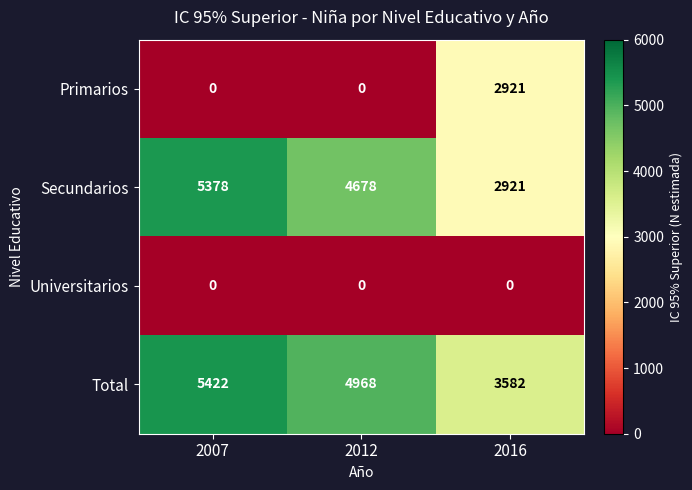

At which category does the chart reach its peak across all series?

2007